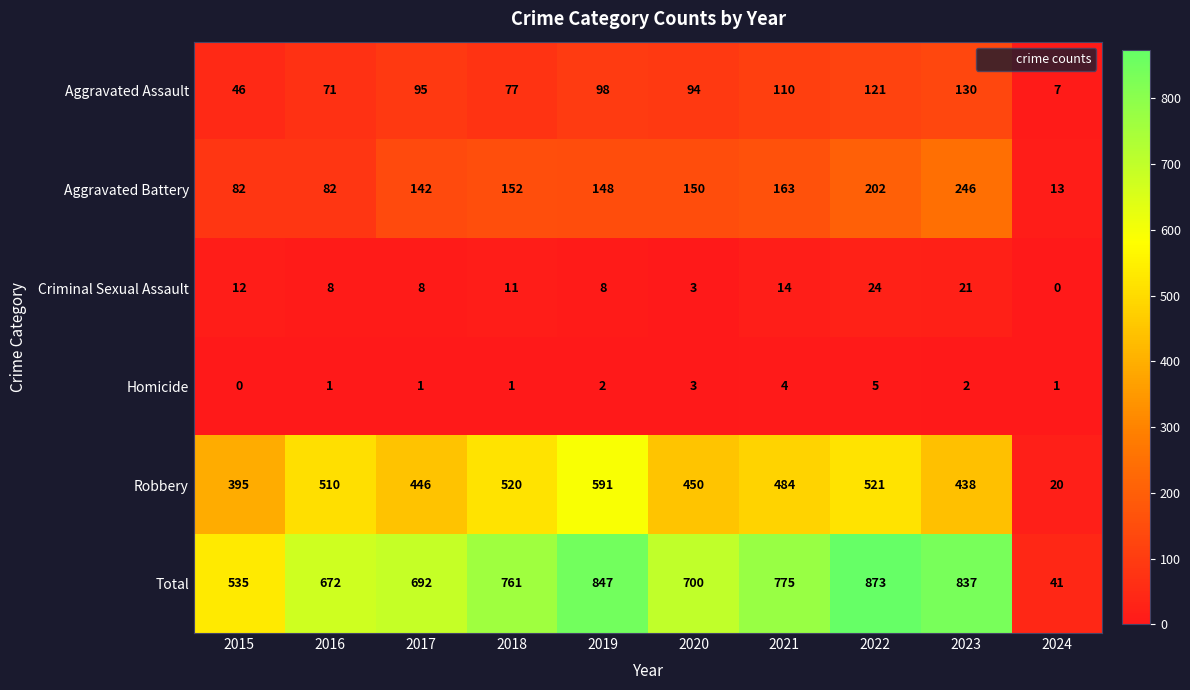

At 2016, list the series in order from largest to smallest.

Total, Robbery, Aggravated Battery, Aggravated Assault, Criminal Sexual Assault, Homicide